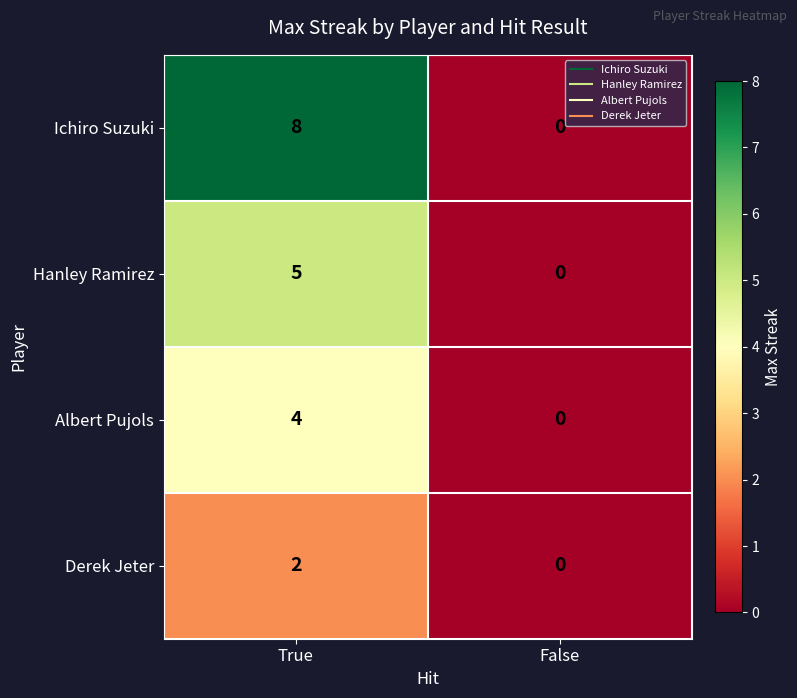

At which label does Derek Jeter reach its minimum?

False